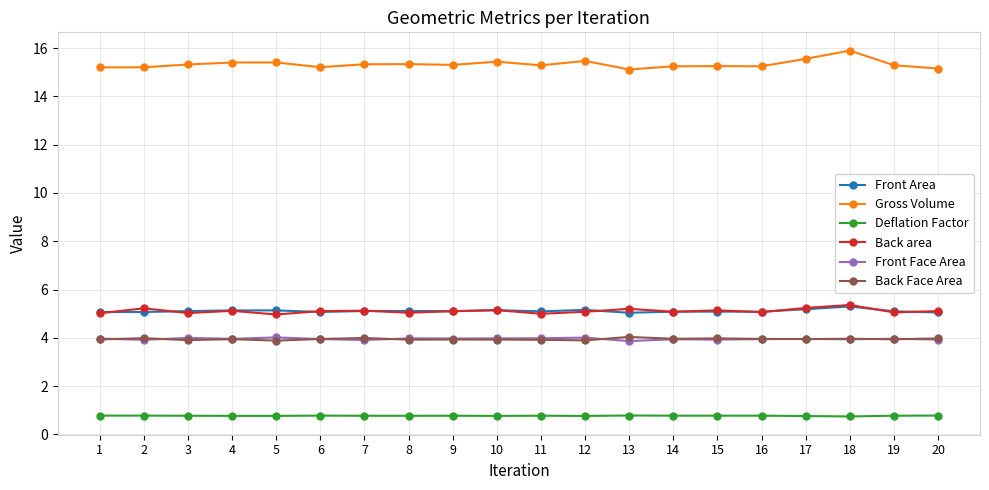

True or false: Deflation Factor and Back Face Area cross at least once.

False